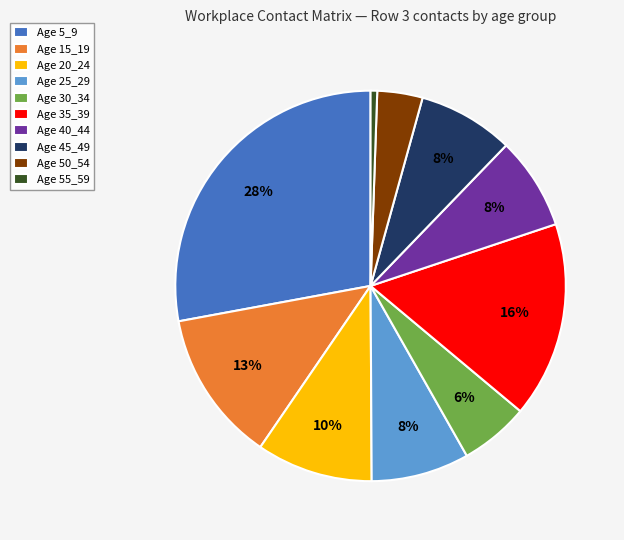

To the nearest percent, what percentage of the pie is Age 15_19?

13%